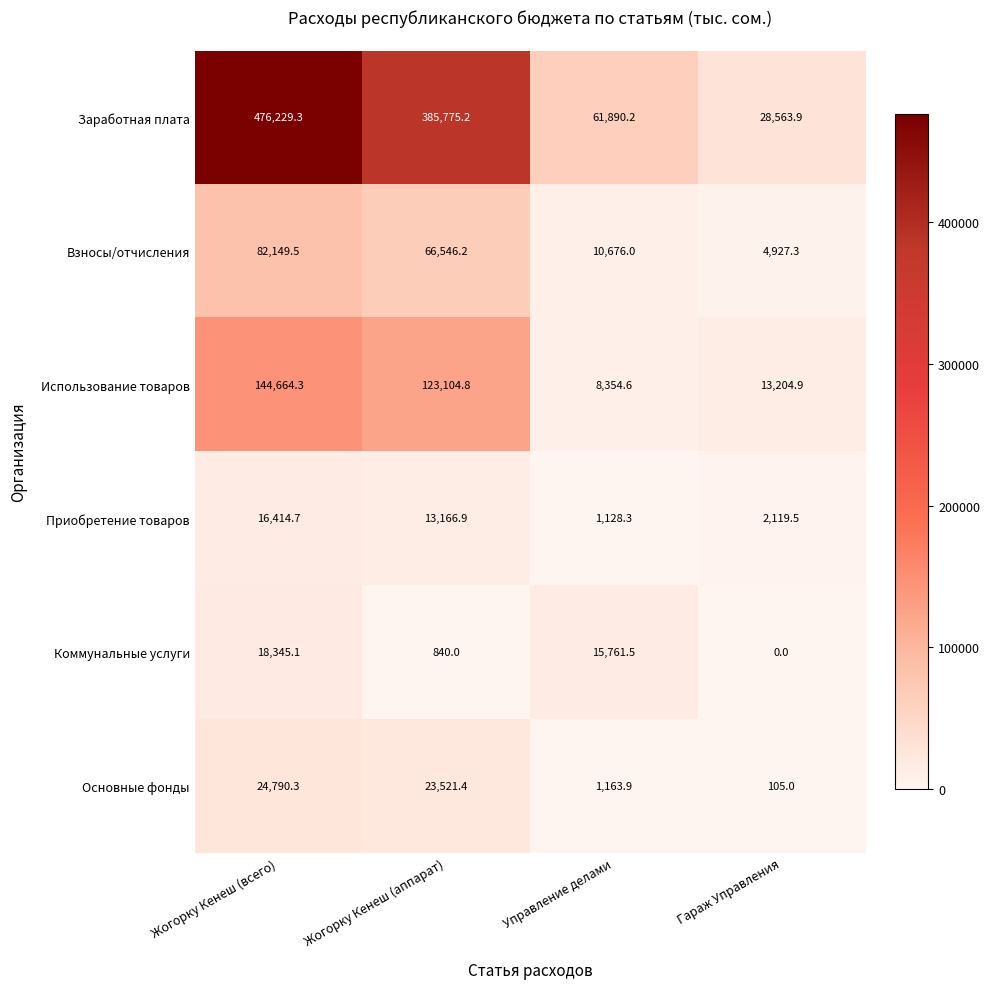

Count the number of data series in this chart.

6